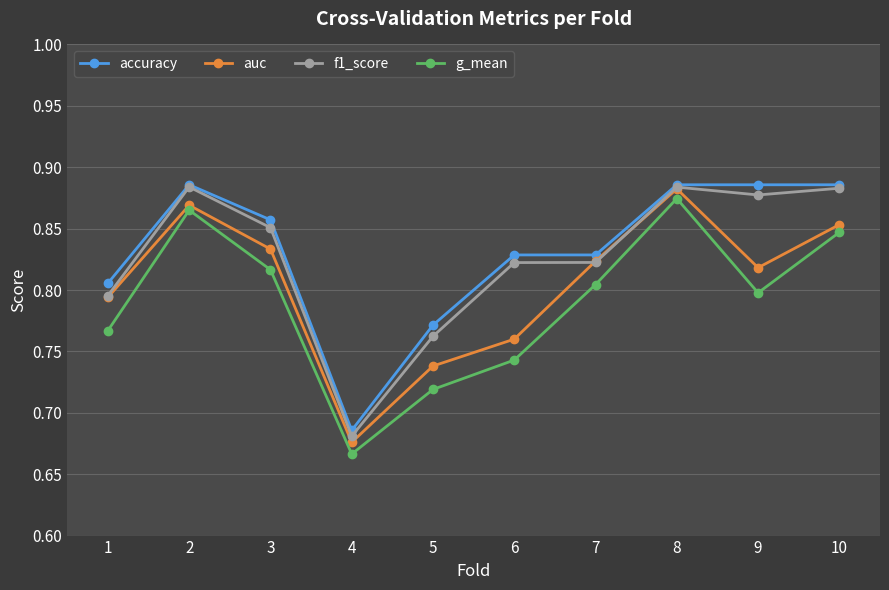

What is the sum of all auc values?

8.0